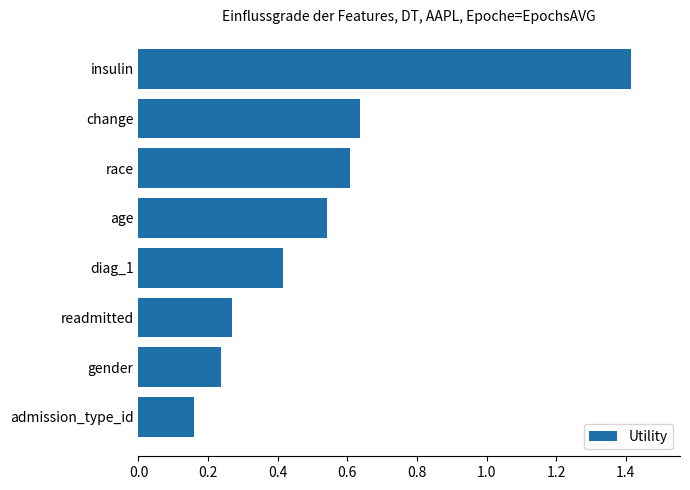

List the labels in order of value, largest first.

insulin, change, race, age, diag_1, readmitted, gender, admission_type_id